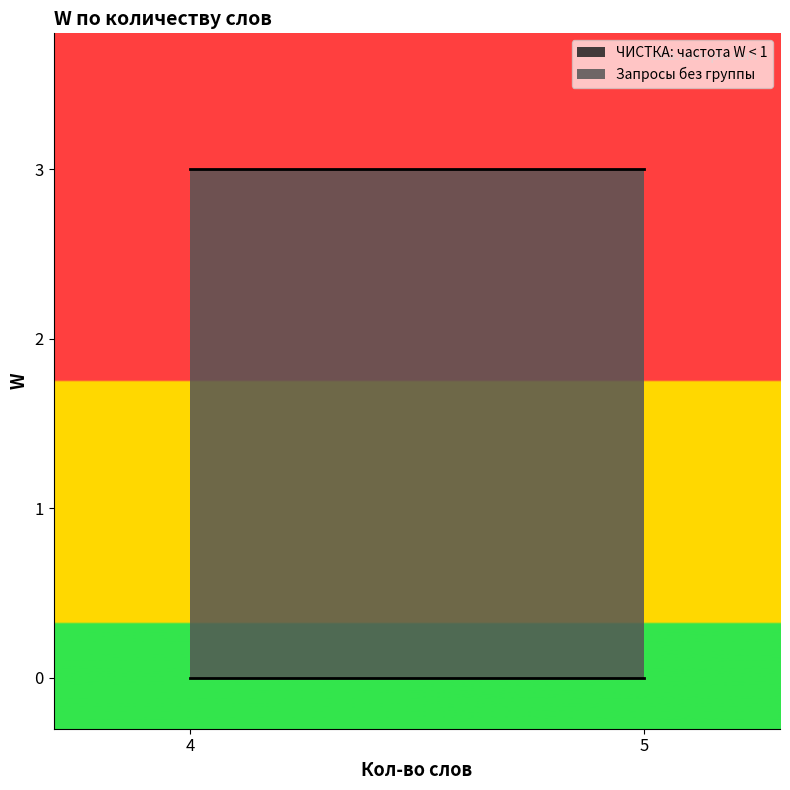

The Запросы без группы series shows 3 at 5. True or false?

True